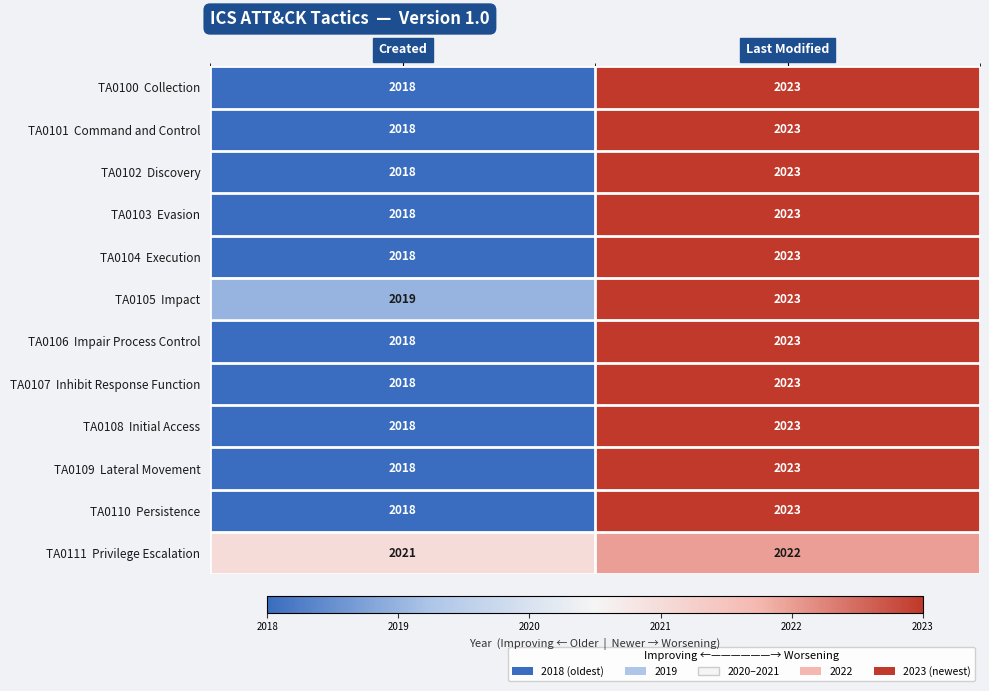

What is the total value across all series at Last Modified?

24275